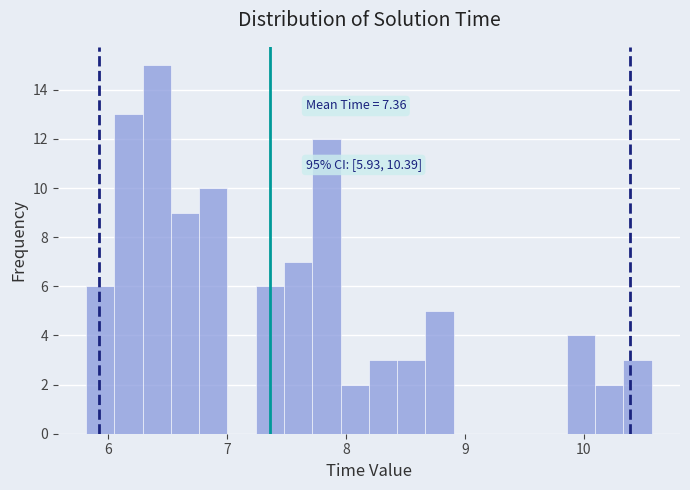

Read against the x-axis, roughly where is the centre of the tallest bar?

6.4